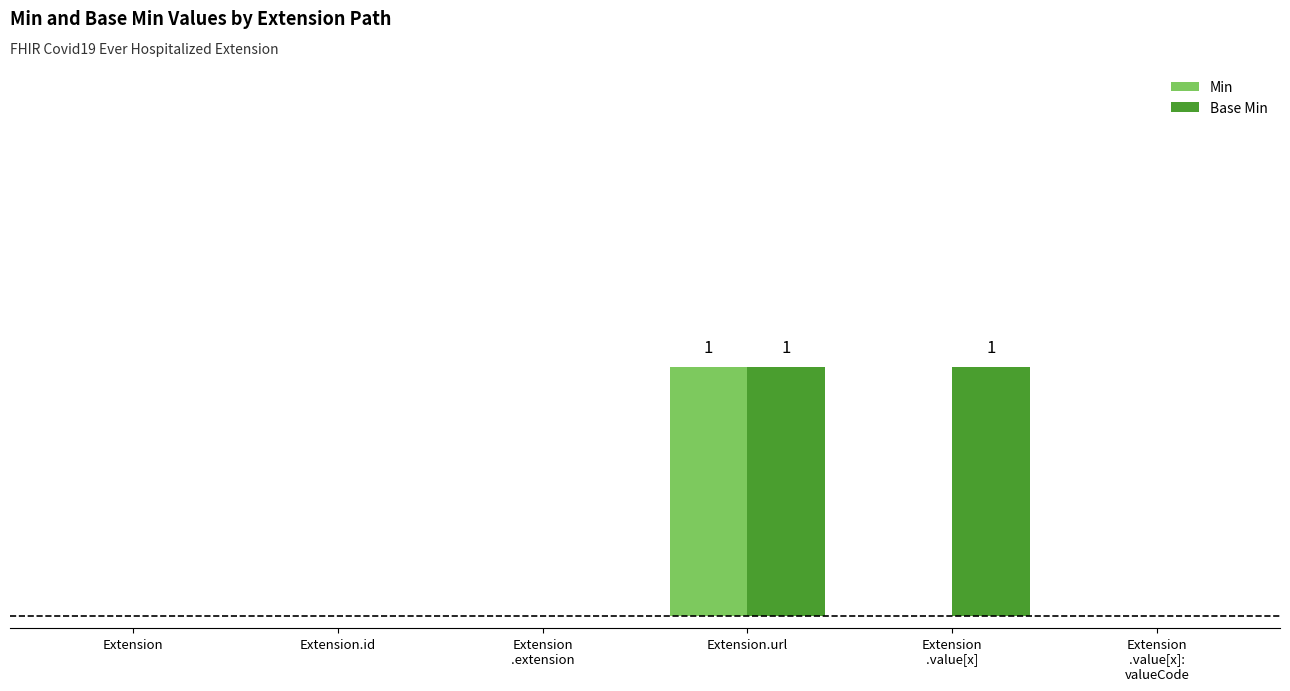

What are all the series names shown in the legend?

Min, Base Min